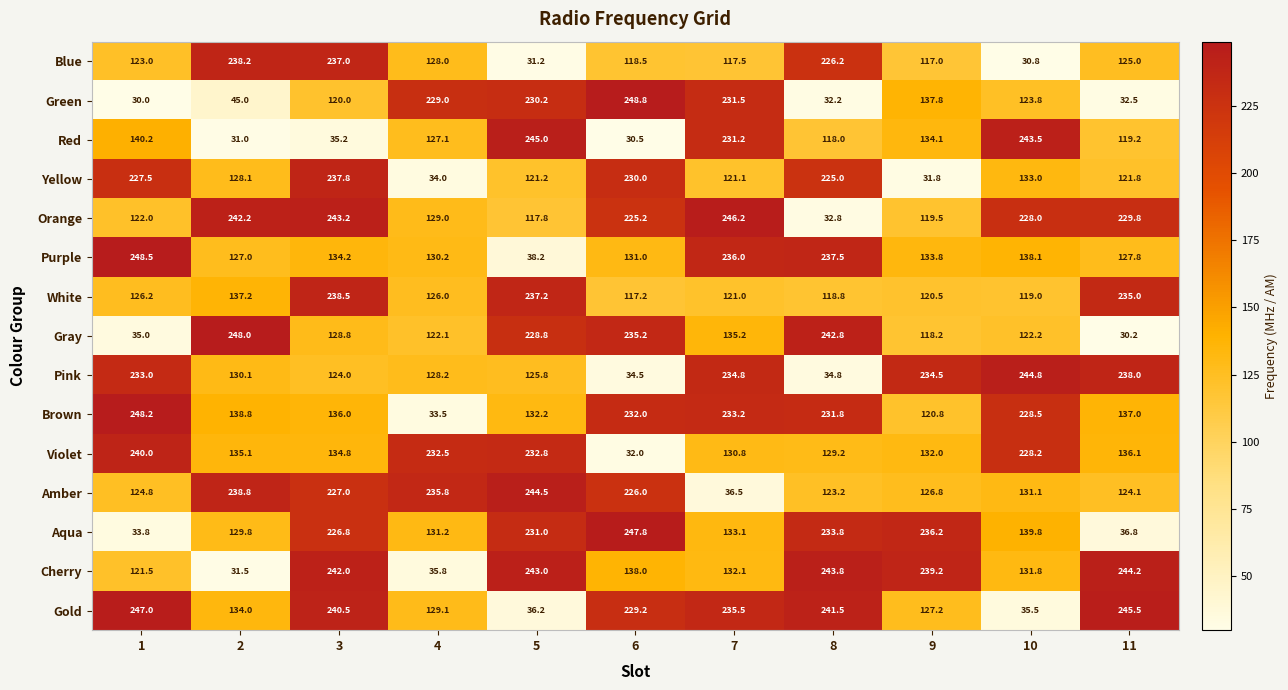

At which category does the chart reach its minimum across all series?

1